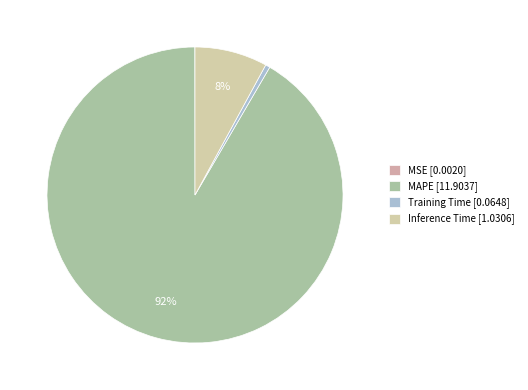

Is the sum of MAPE and Inference Time greater than half?

Yes